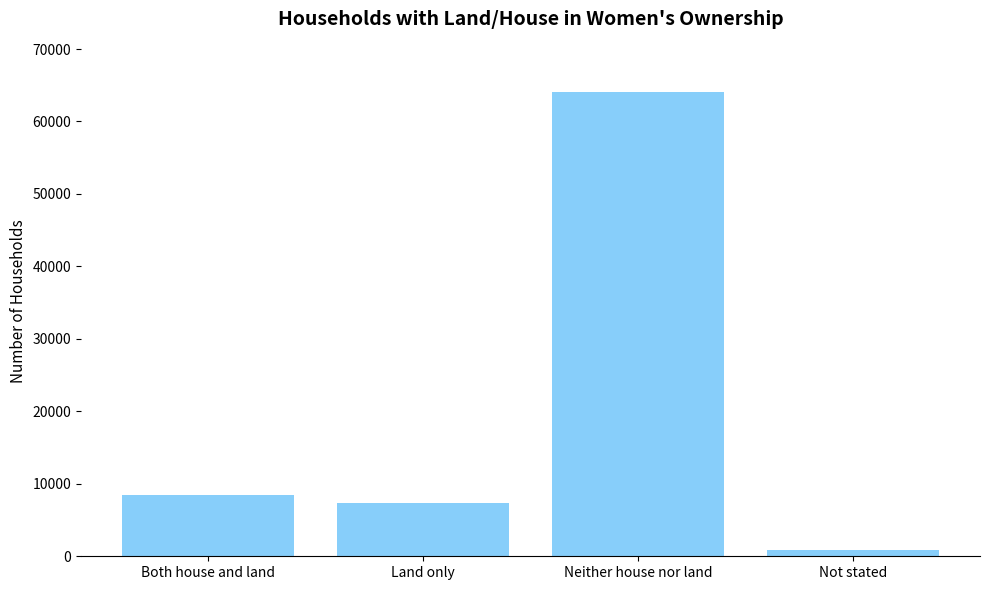

Is it true that the value at Neither house nor land is 112089?

False